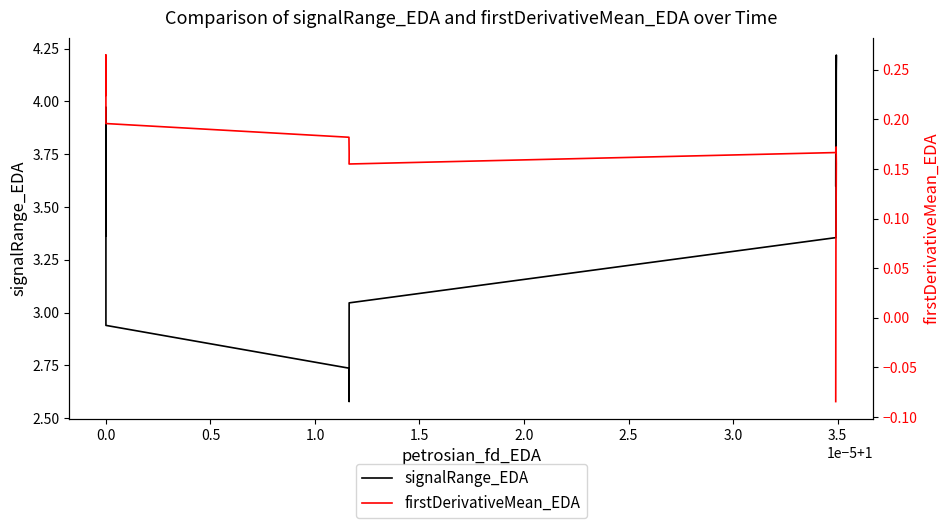

At 0.0, list the series in order from largest to smallest.

signalRange_EDA, firstDerivativeMean_EDA